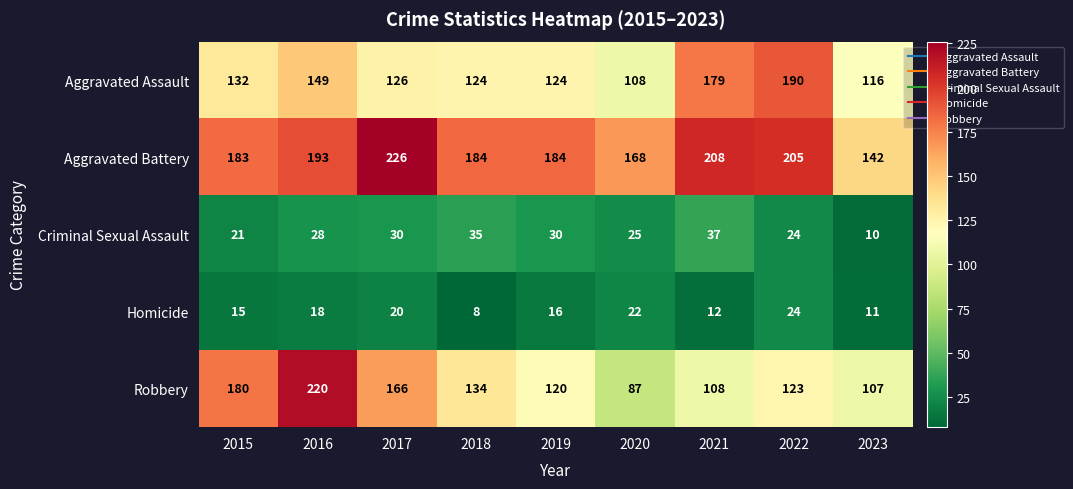

Is it true that Criminal Sexual Assault equals 5 at 2023?

False